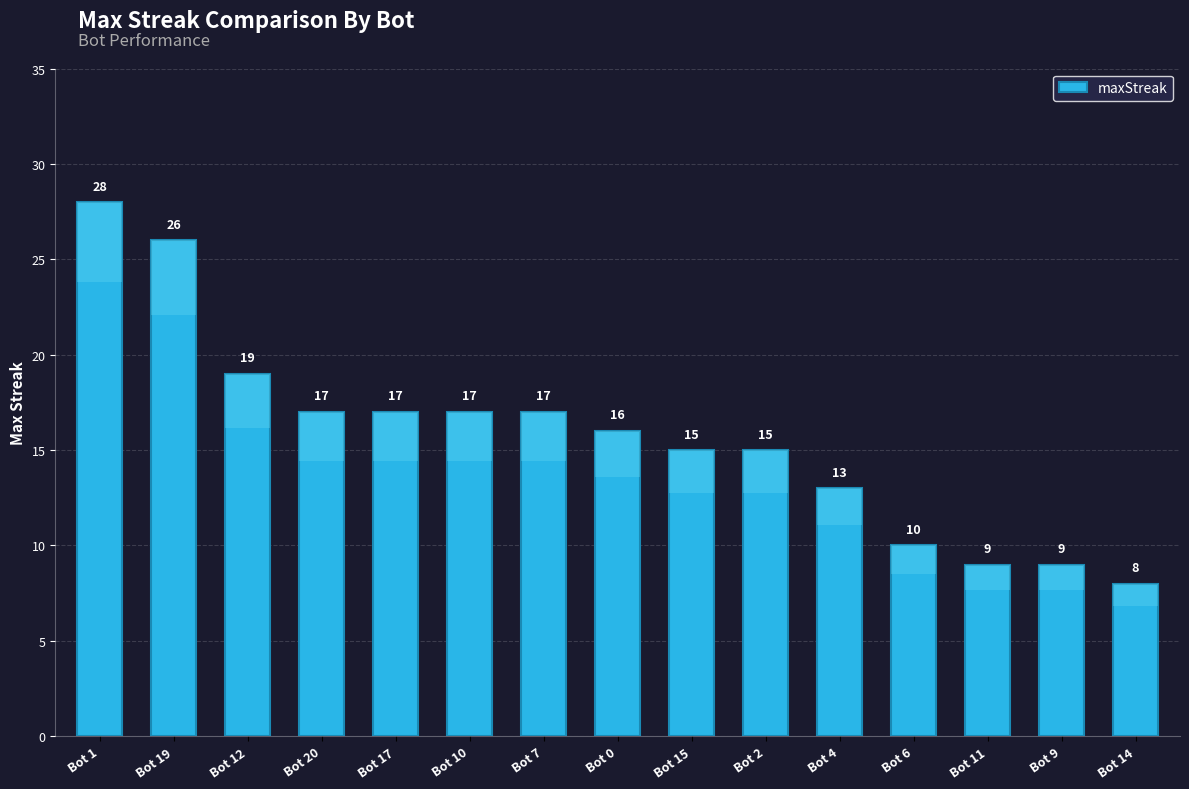

What is the smallest value displayed?

8